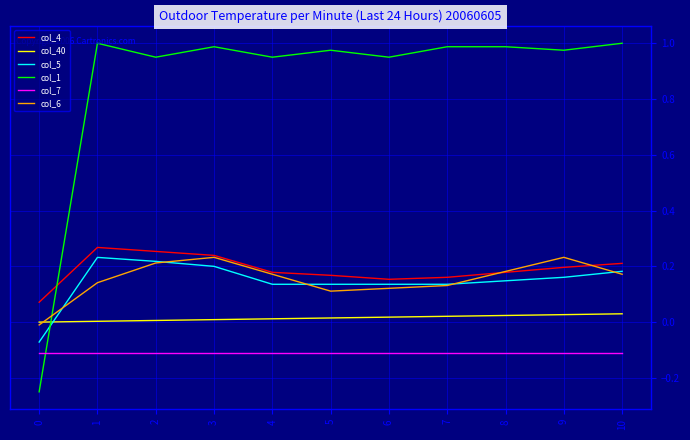

The value of col_1 at 10 is 0.3. True or false?

False